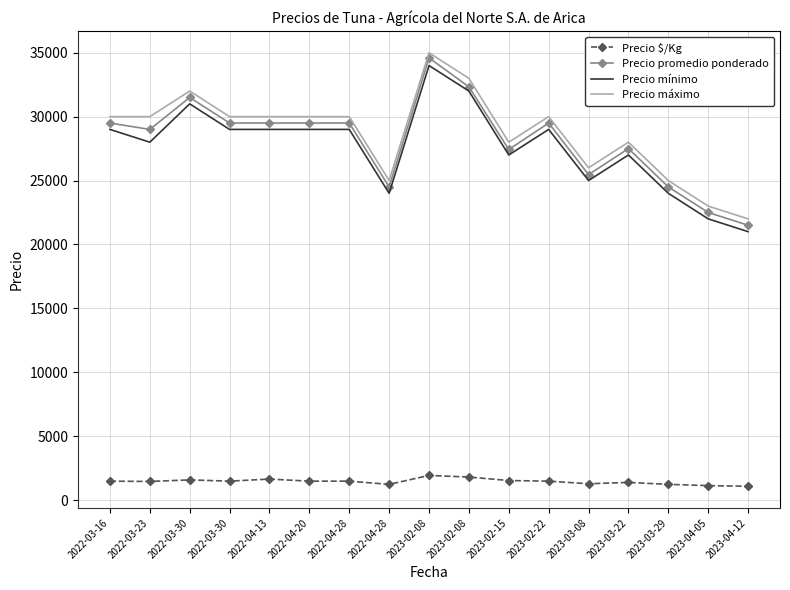

List the labels in order of Precio promedio ponderado value, smallest first.

2023-04-12, 2023-04-05, 2022-04-28, 2023-03-29, 2023-03-08, 2023-02-15, 2023-03-22, 2022-03-23, 2022-03-16, 2022-03-30, 2022-04-13, 2022-04-20, 2022-04-28, 2023-02-22, 2022-03-30, 2023-02-08, 2023-02-08